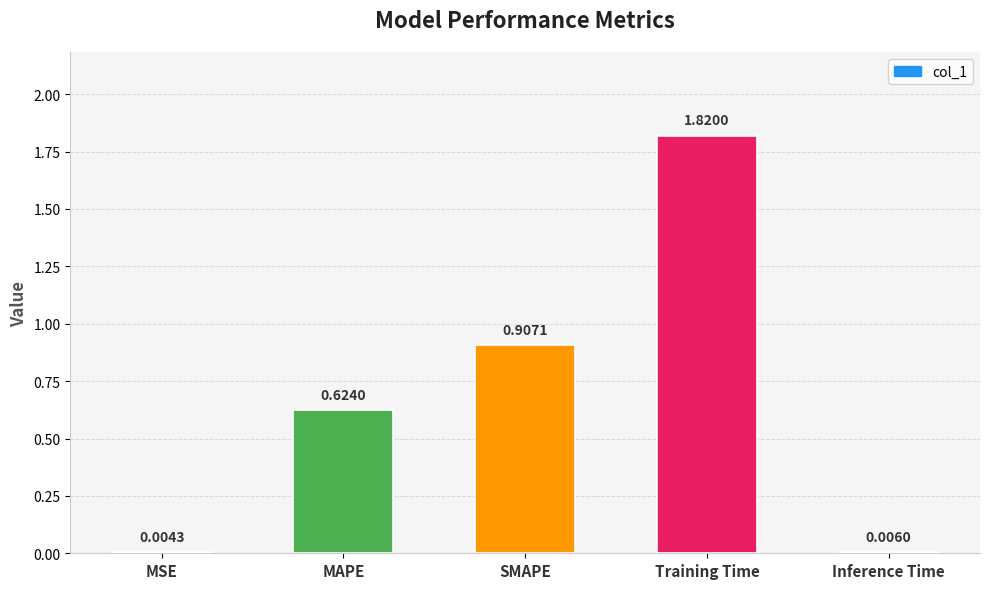

Where is the data nearest to the value 0?

MSE